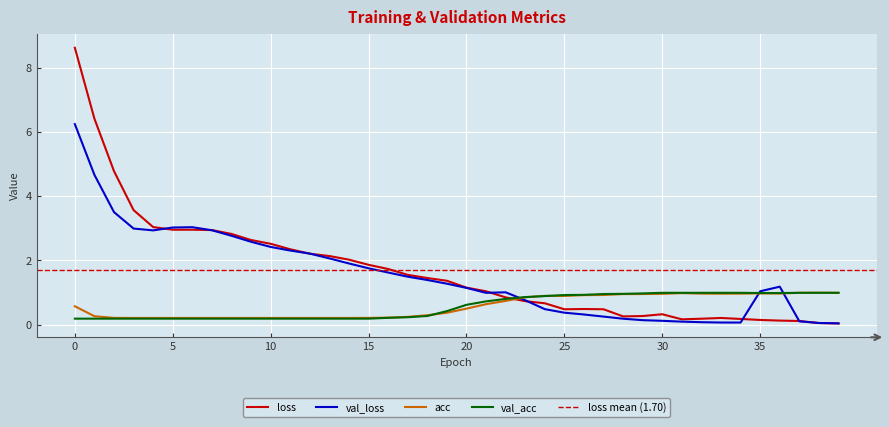

What is the total value across all series at 24?

2.9